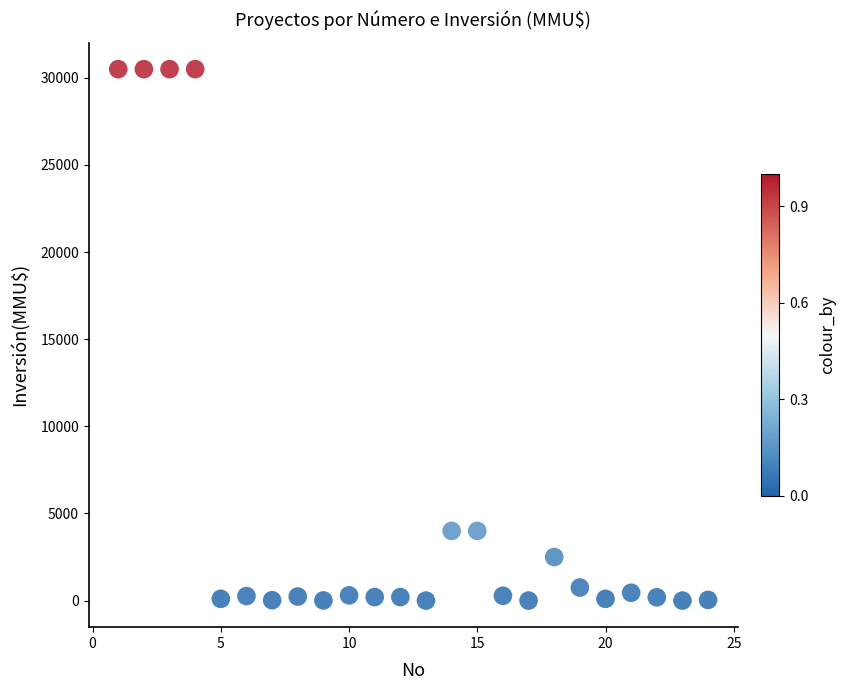

What is the range of X values (max minus min)?

23